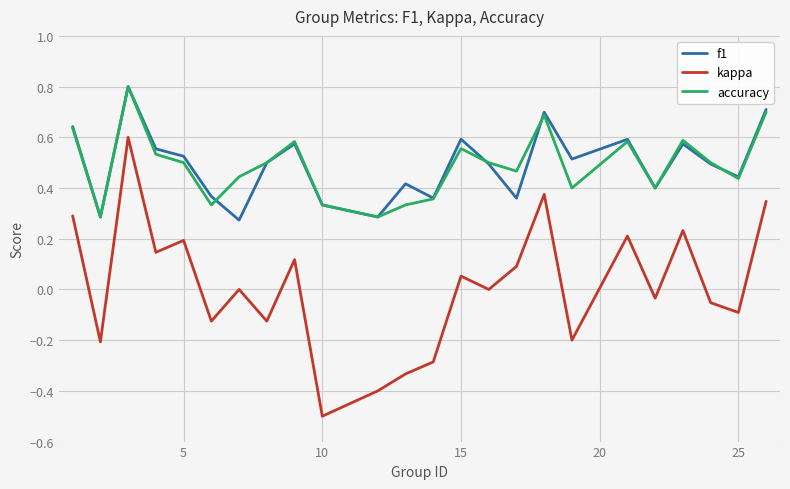

True or false: f1 and kappa cross at least once.

False